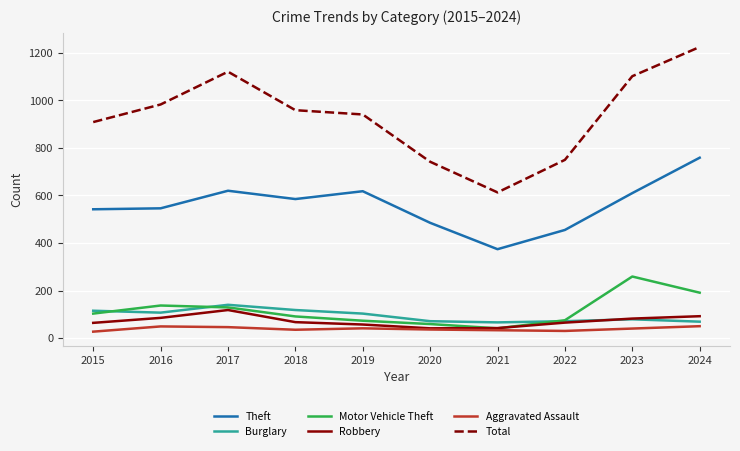

What is the difference between the Total values at 2019 and 2022?

191